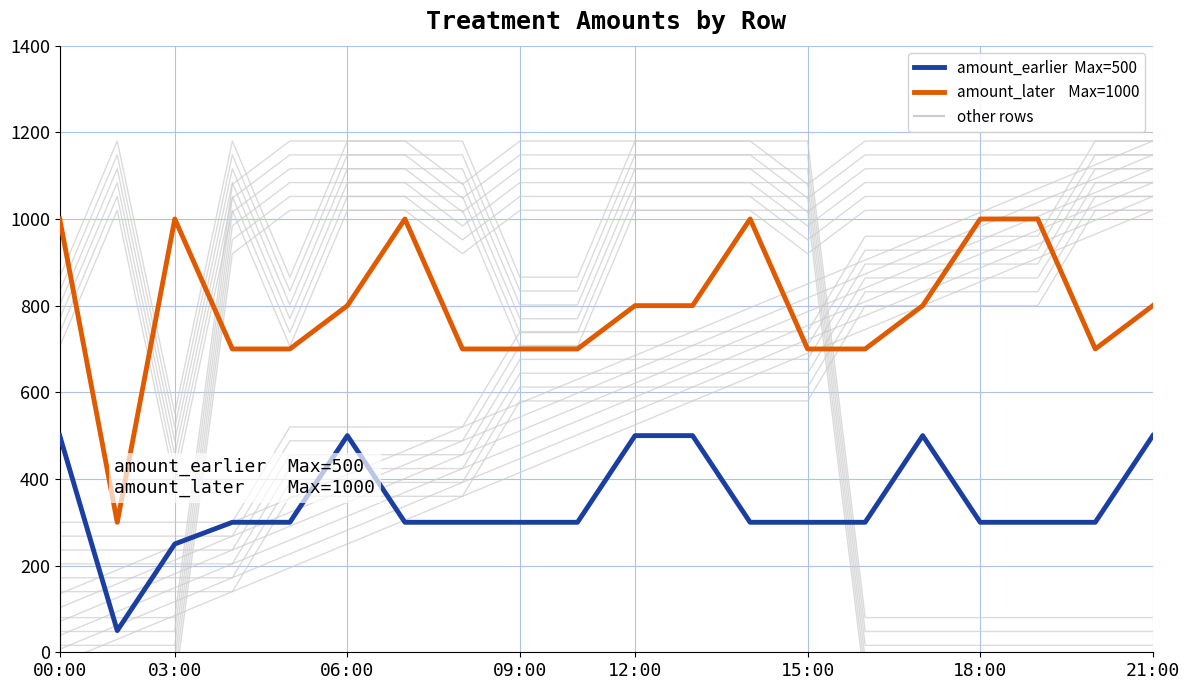

The amount_later    Max=1000 series shows 1553 at 18:00. True or false?

False